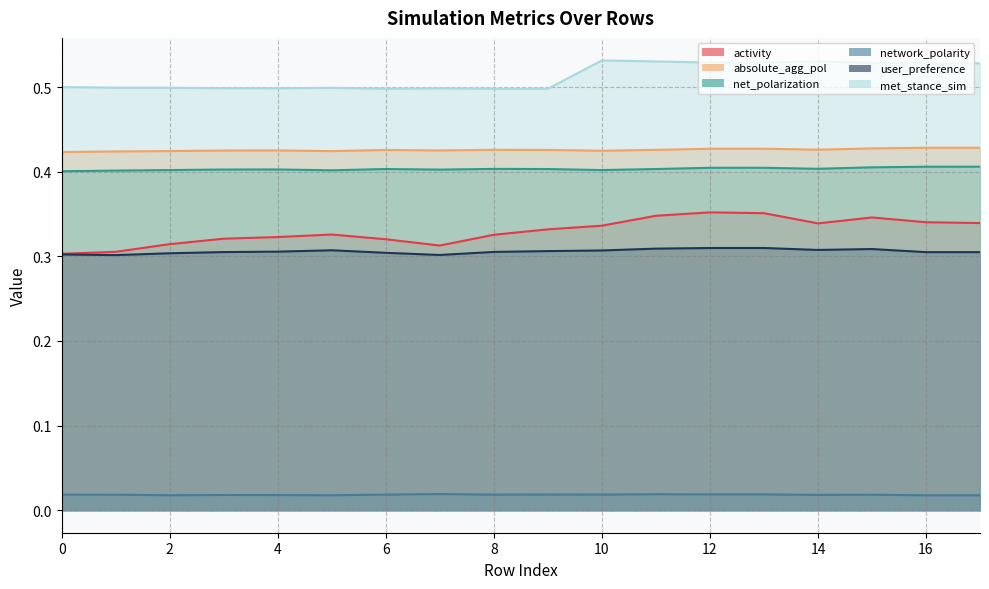

Is it true that net_polarization equals 0.6 at 1?

False